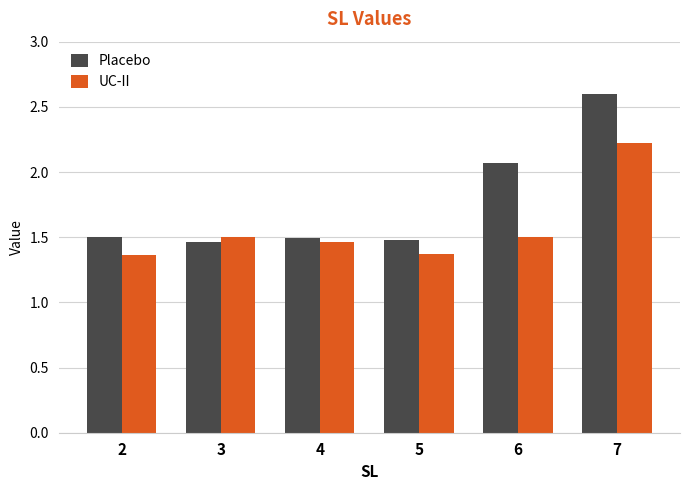

How many data points does each series have?

6